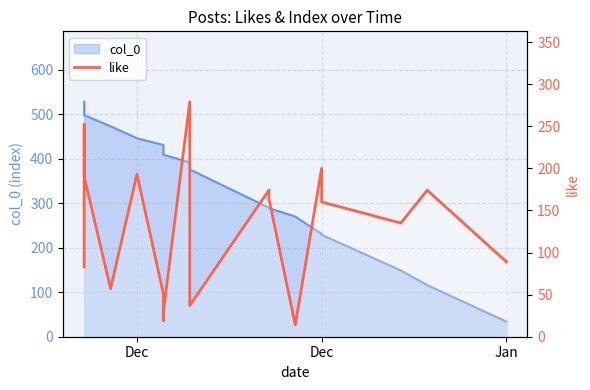

What is the average value?

119